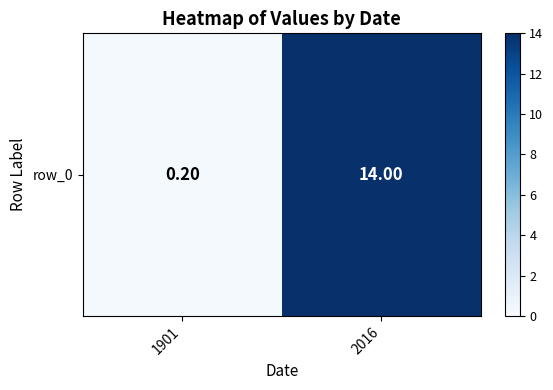

The chart shows a value of 0.3 at 1901. True or false?

False